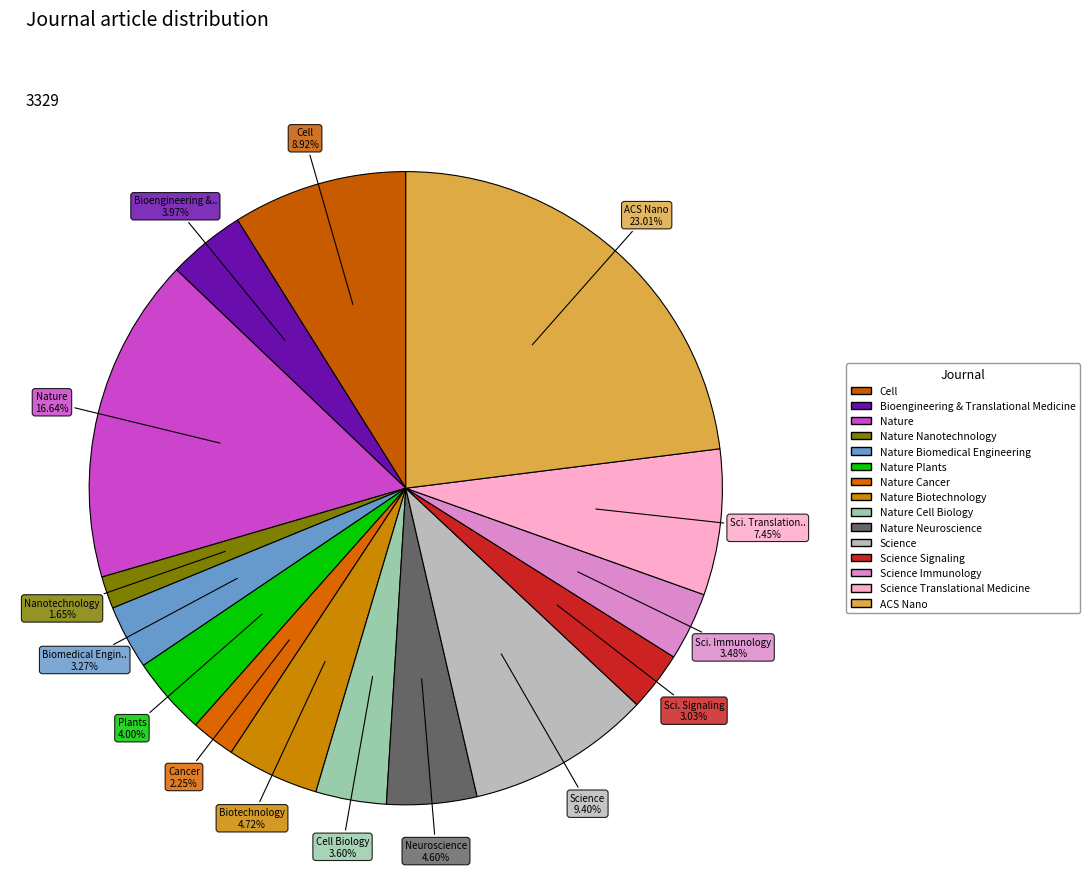

How many segments does this pie chart have?

15